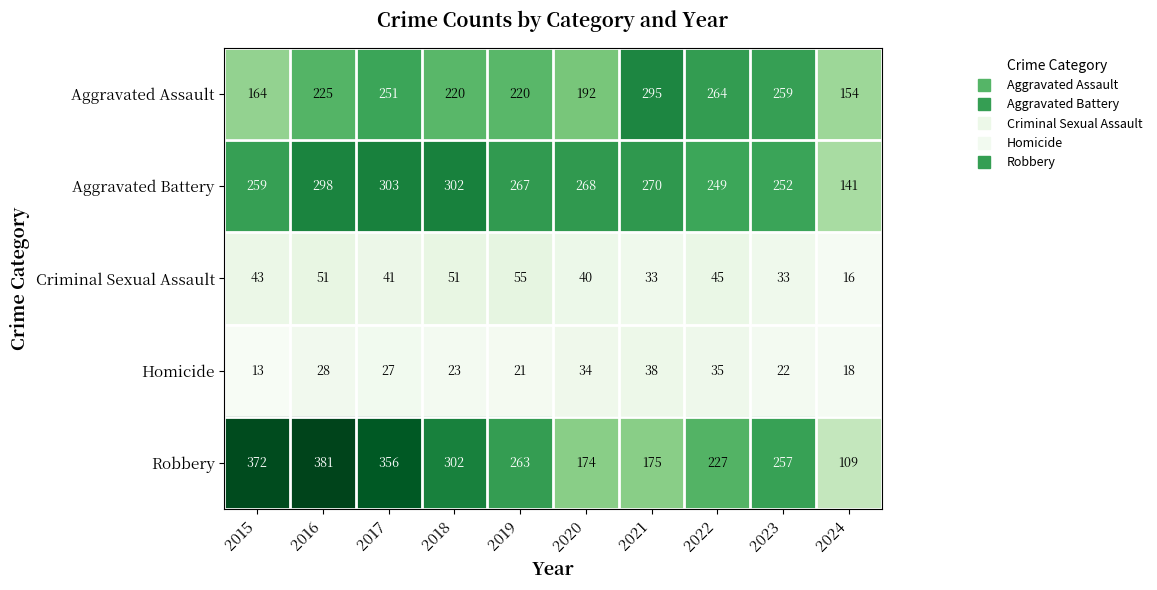

What value does the Criminal Sexual Assault series have at 2019, to the nearest 10?

60